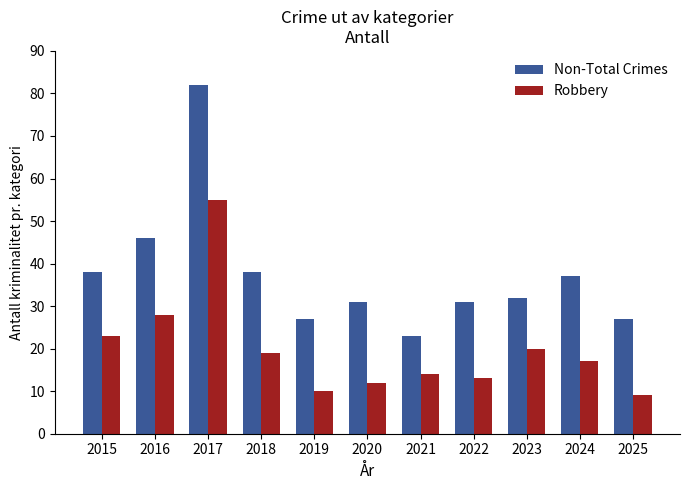

Reading right to left, transcribe all the data shown in this chart.

Non-Total Crimes: 27	37	32	31	23	31	27	38	82	46	38
Robbery: 9	17	20	13	14	12	10	19	55	28	23